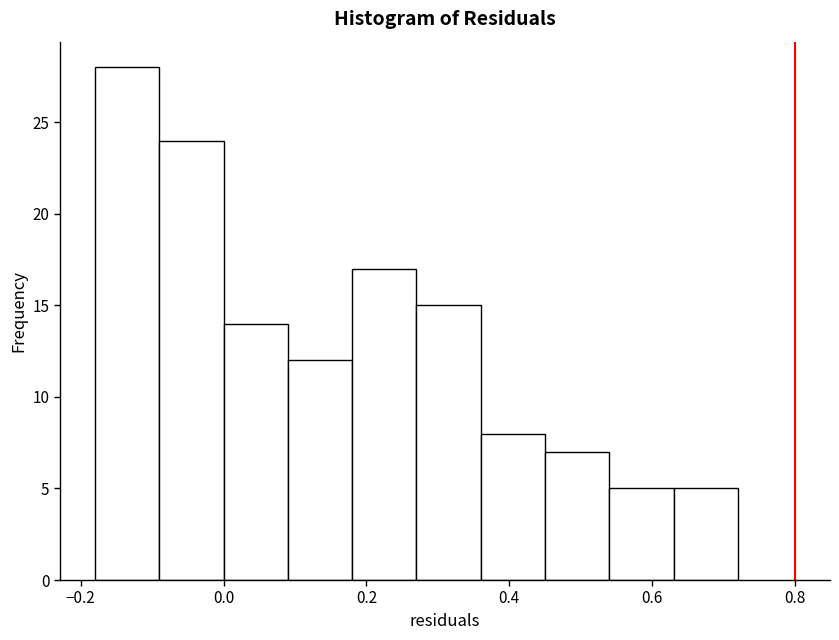

How tall is the bar that spans 0.63 to 0.72 on the x-axis? Neither the bar edges nor the heights are printed on the chart, so give them approximately, as read against the axes.

5